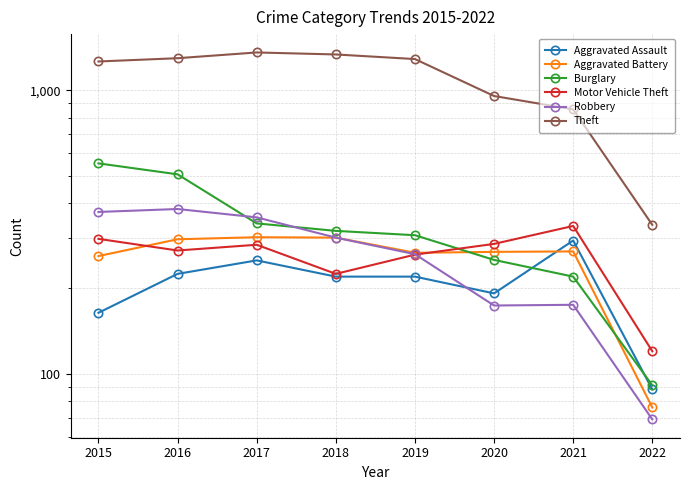

What is the maximum value for Burglary?

552